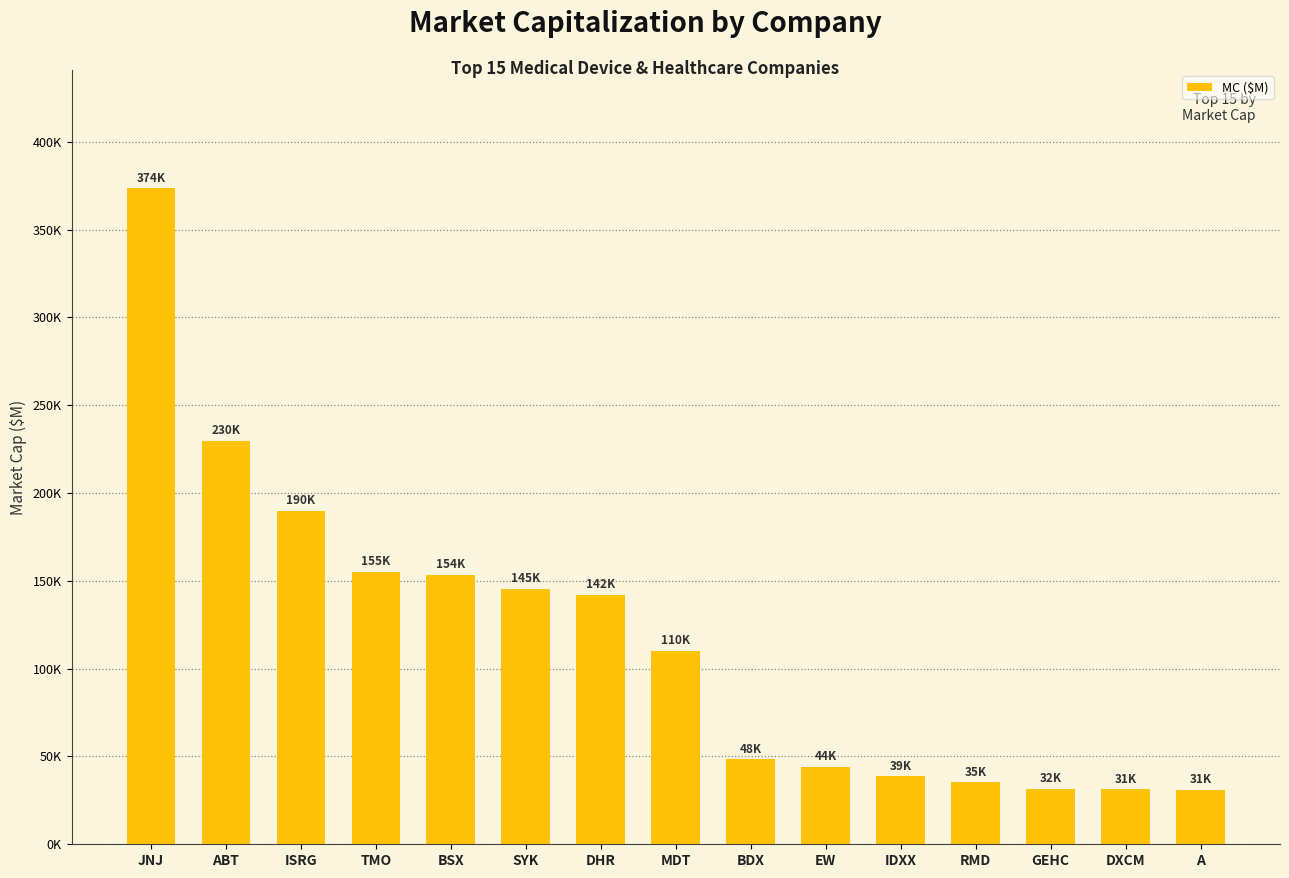

What is the average value?

117379.9